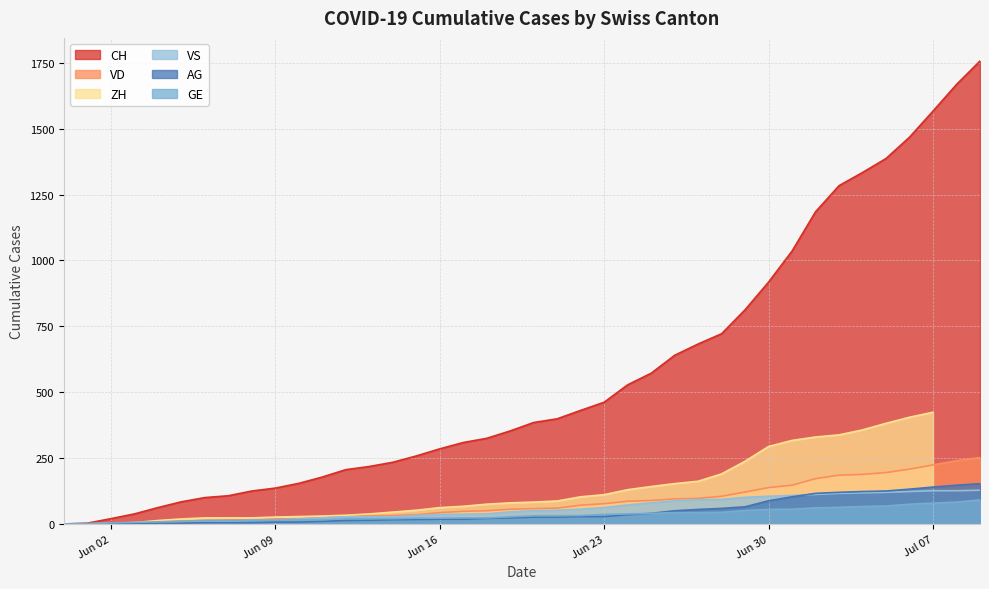

What value does the CH series have at 2020-06-11?

178